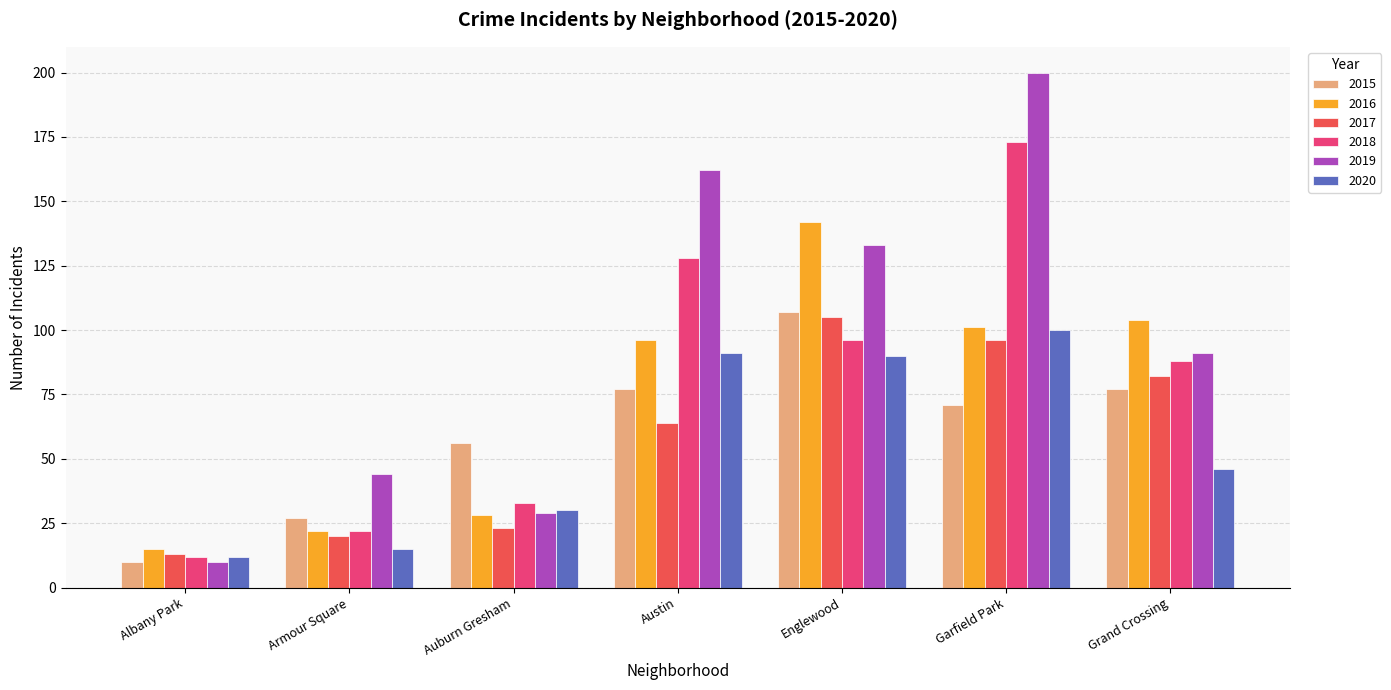

At how many categories does at least one series exceed 73?

4